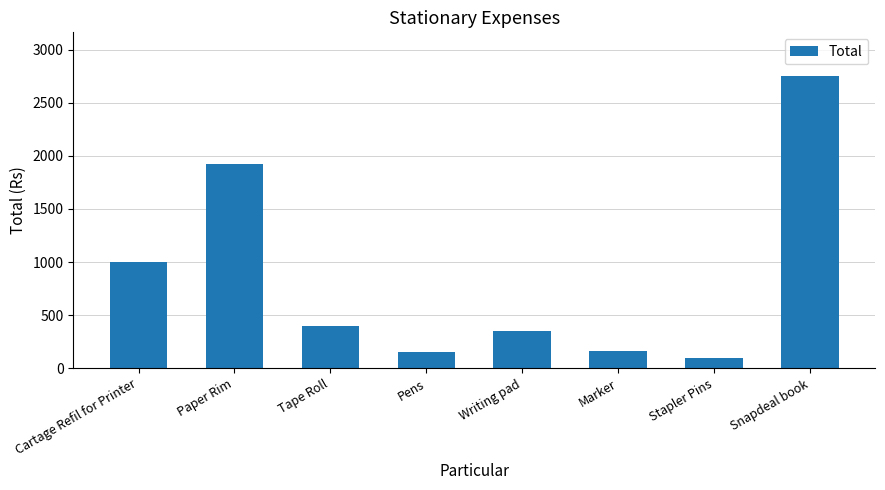

Which label corresponds to the largest value in the chart?

Snapdeal book